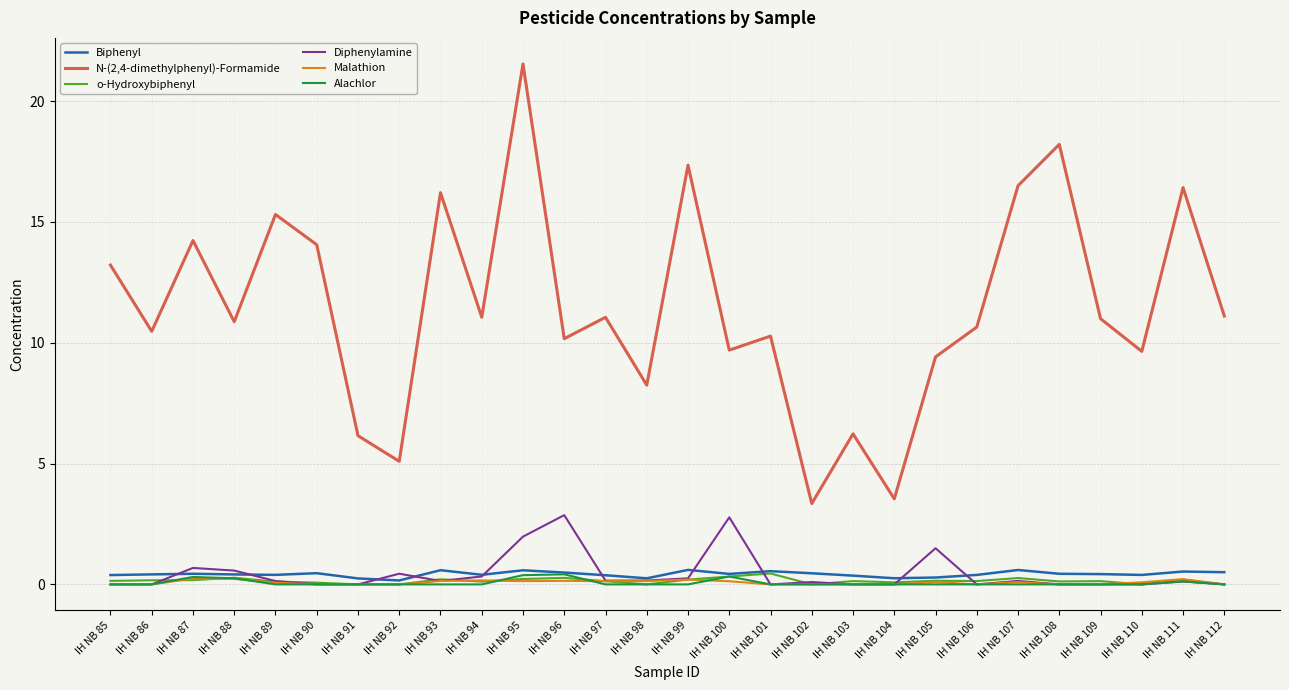

At which category is the sum across all series the highest?

IH NB 95